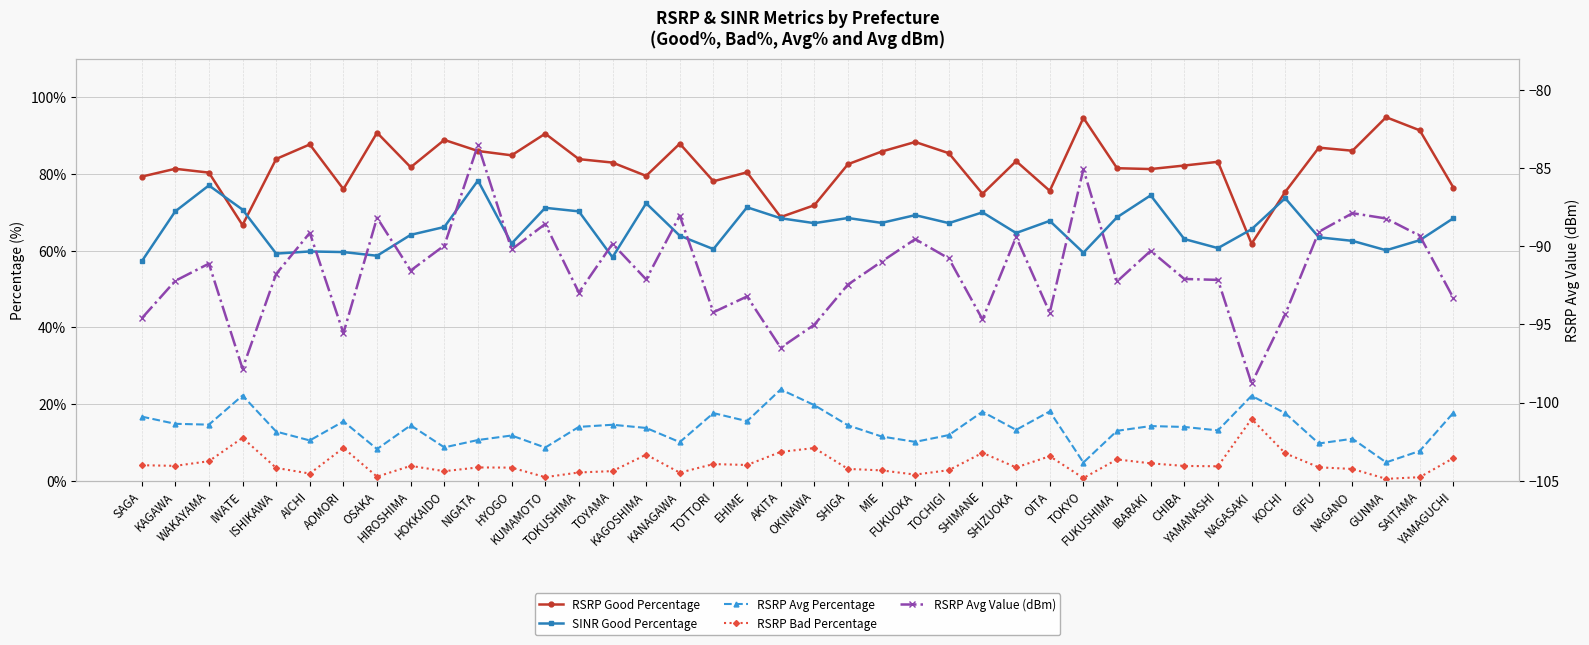

In RSRP Avg Value (dBm), how many points are higher than both neighbors (excluding endpoints)?

13